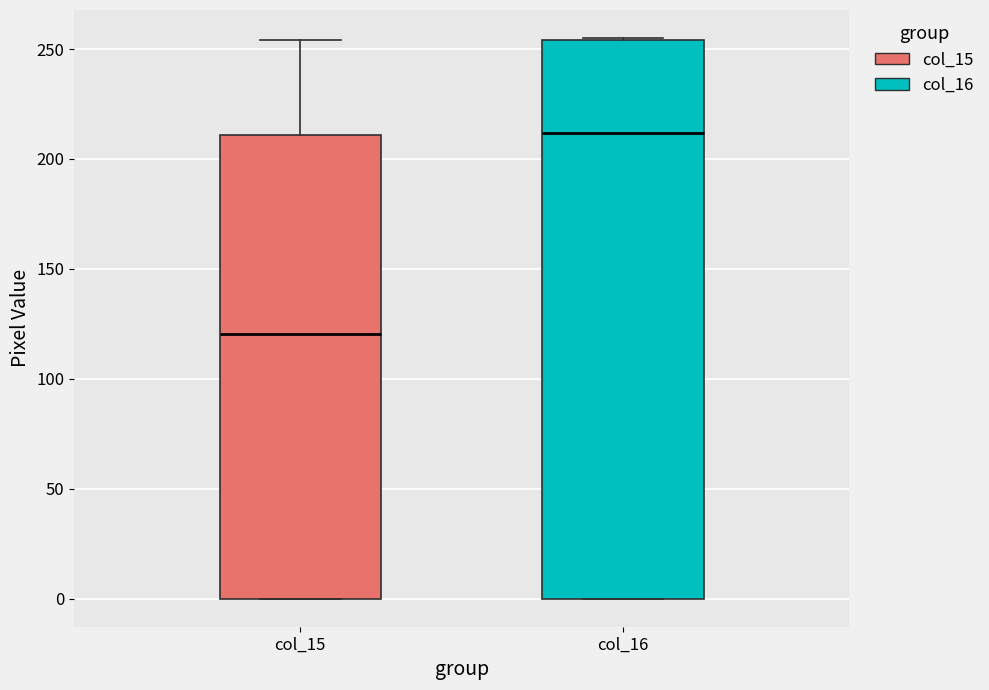

Where is the upper edge of the box for col_15 on the y-axis? The values are not printed on the chart, so give them approximately, as read against the axis.

210